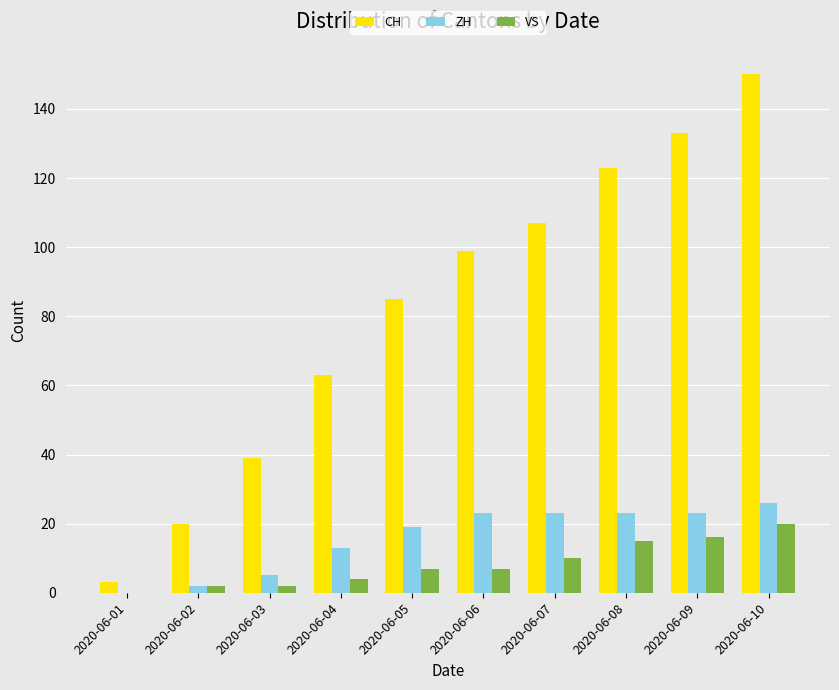

Which series changed the most between 2020-06-02 and 2020-06-07?

CH